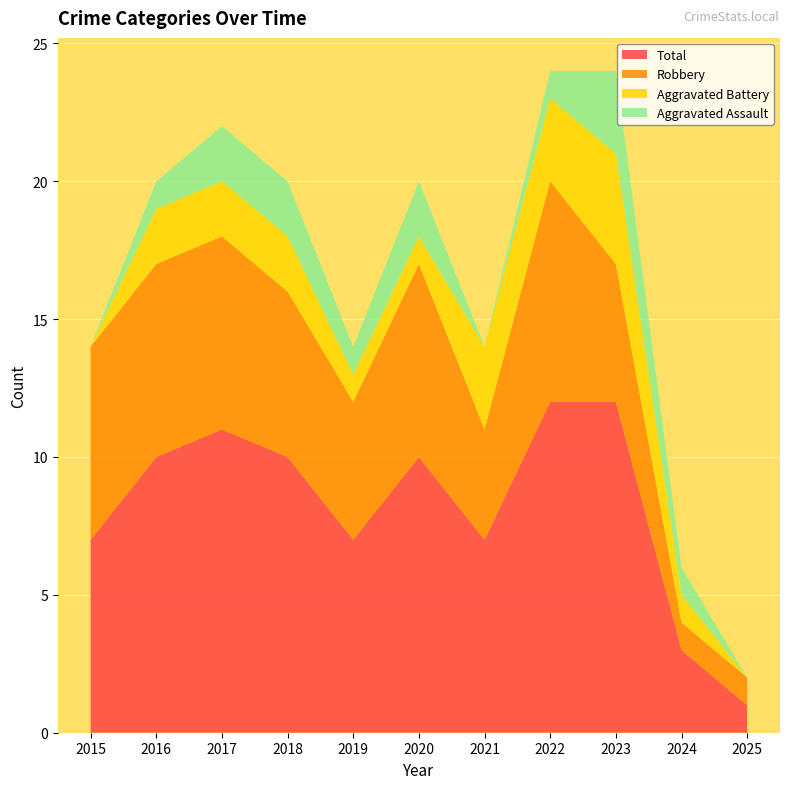

Reading left to right, transcribe all the data shown in this chart.

Aggravated Assault: 2015=0	2016=1	2017=2	2018=2	2019=1	2020=2	2021=0	2022=1	2023=3	2024=1	2025=0
Aggravated Battery: 2015=0	2016=2	2017=2	2018=2	2019=1	2020=1	2021=3	2022=3	2023=4	2024=1	2025=0
Robbery: 2015=7	2016=7	2017=7	2018=6	2019=5	2020=7	2021=4	2022=8	2023=5	2024=1	2025=1
Total: 2015=7	2016=10	2017=11	2018=10	2019=7	2020=10	2021=7	2022=12	2023=12	2024=3	2025=1